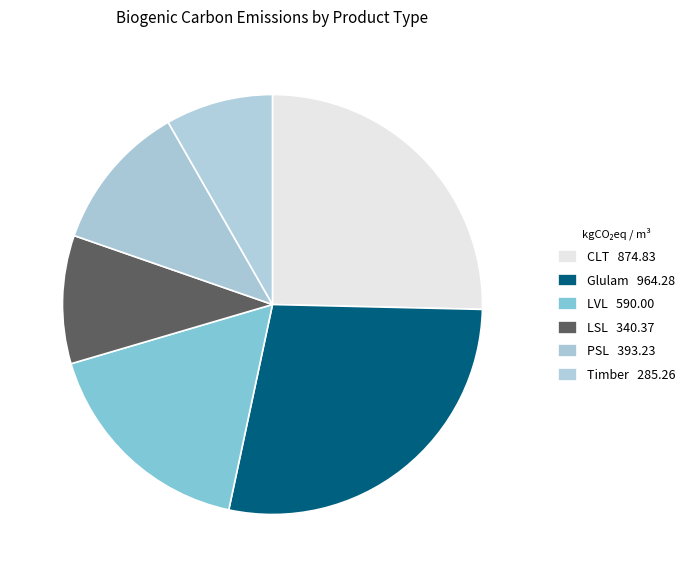

True or false: LVL accounts for 29% of the total.

False